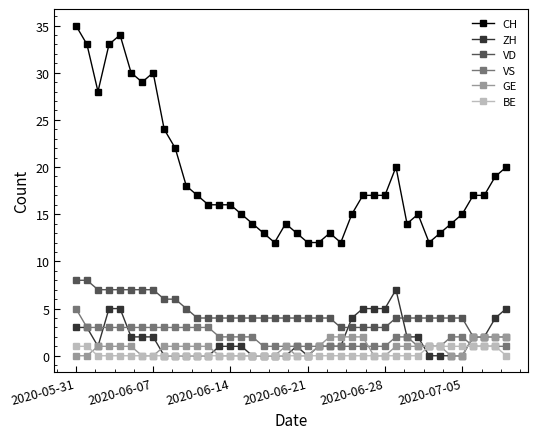

What is the value of the BE point at the 36th from the left?

1